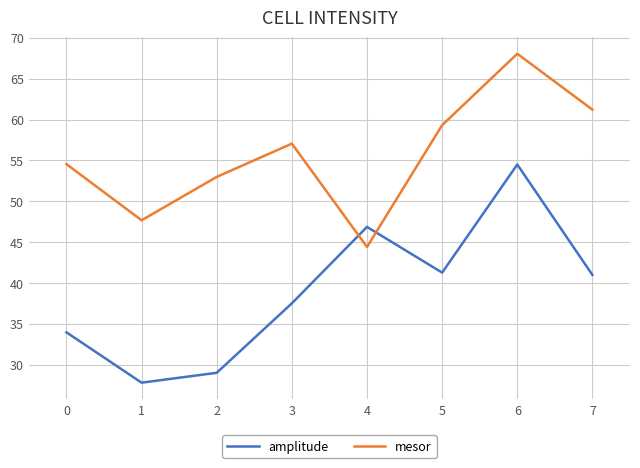

What is the difference between the highest and lowest values at 3?

19.5